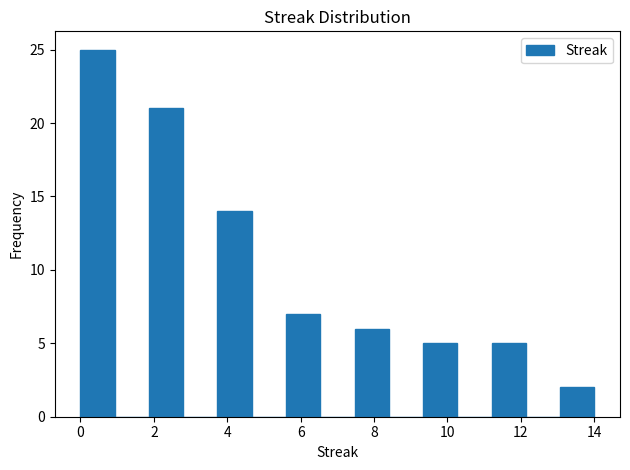

What is the height of the bar covering 5.6 to 6.6 on the x-axis? Neither the bar edges nor the heights are printed on the chart, so give them approximately, as read against the axes.

7